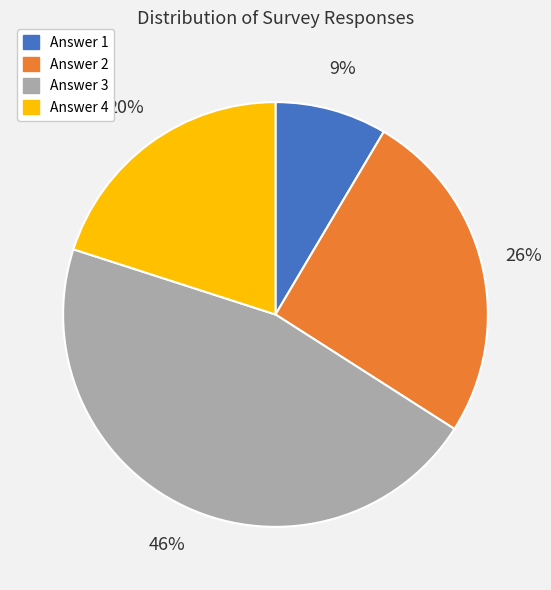

Does any single category account for the majority?

No